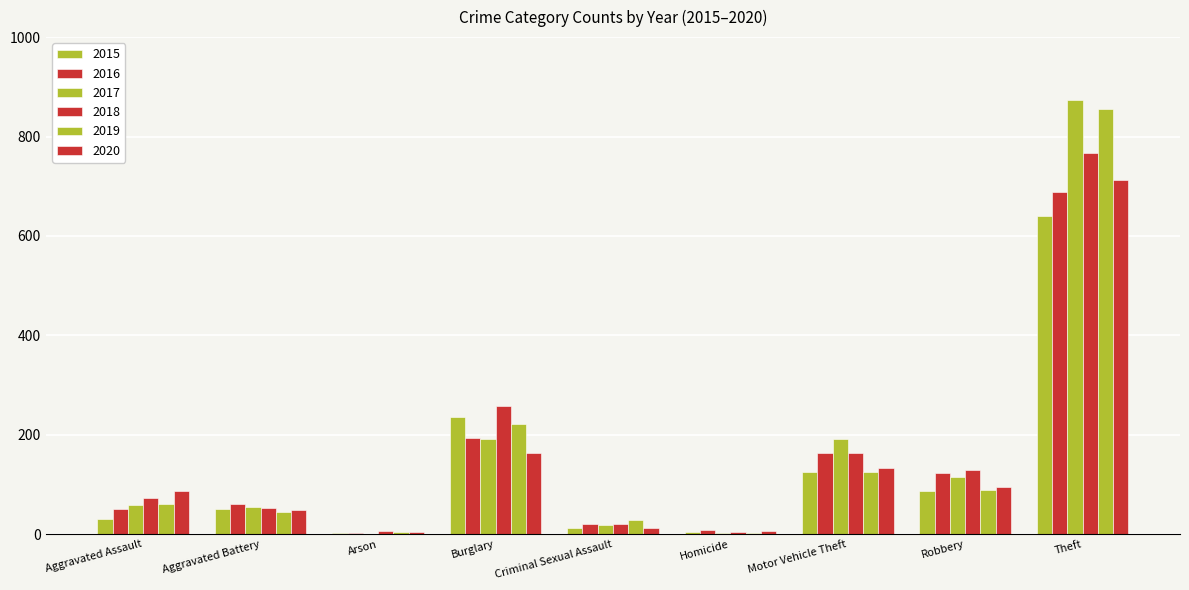

What is the maximum value for 2019?

855